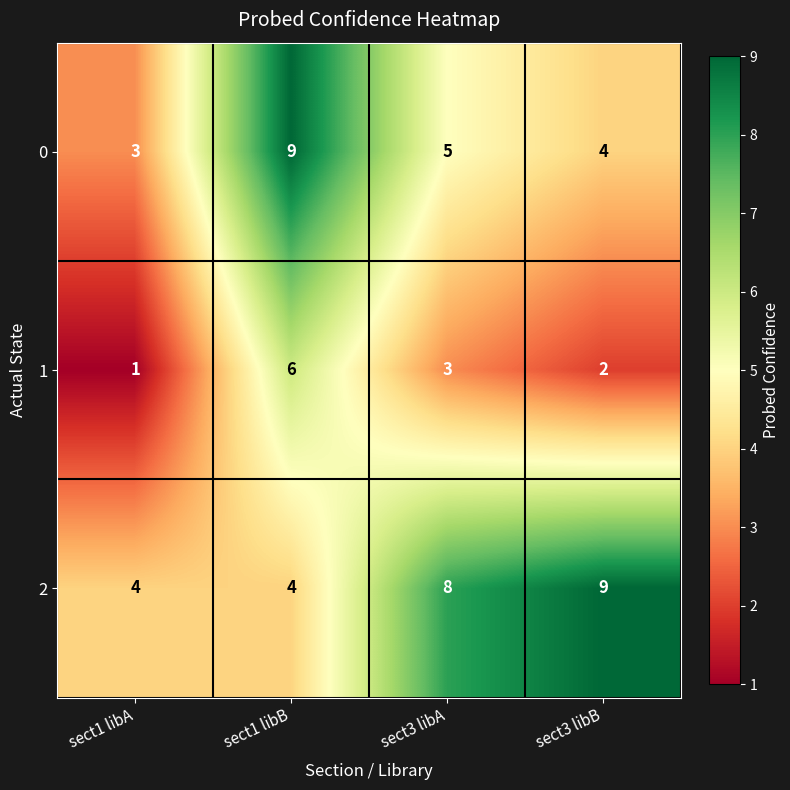

How many categories are shown in the chart?

4